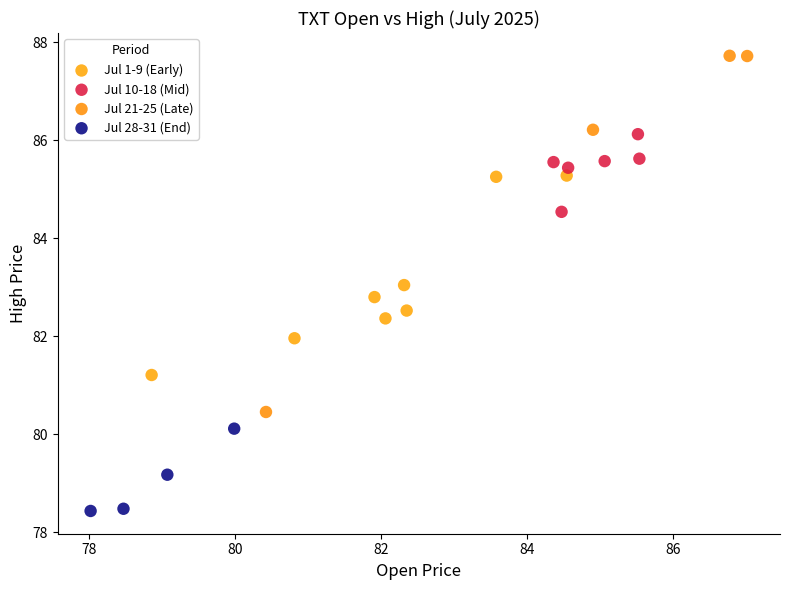

Which series contains the highest Y value?

Jul 21-25 (Late)